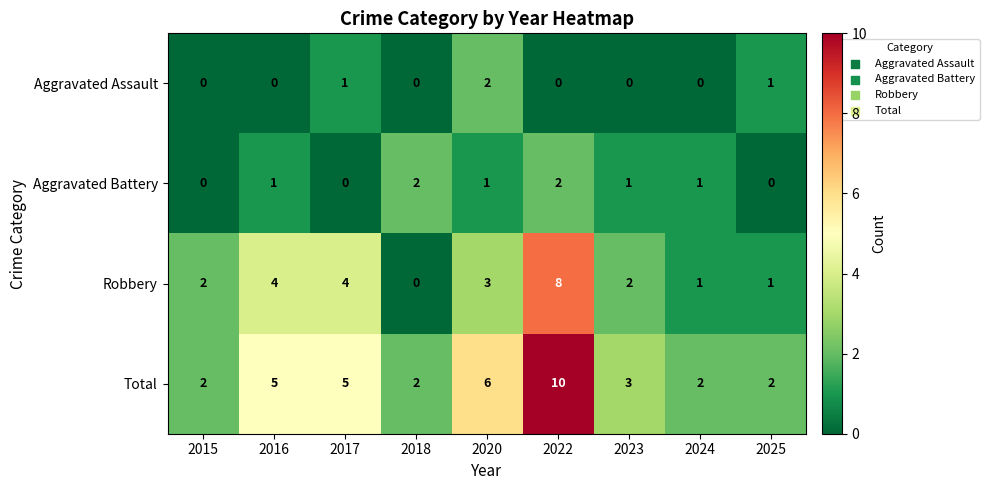

Between 2022 and 2024, which series saw the biggest shift?

Total